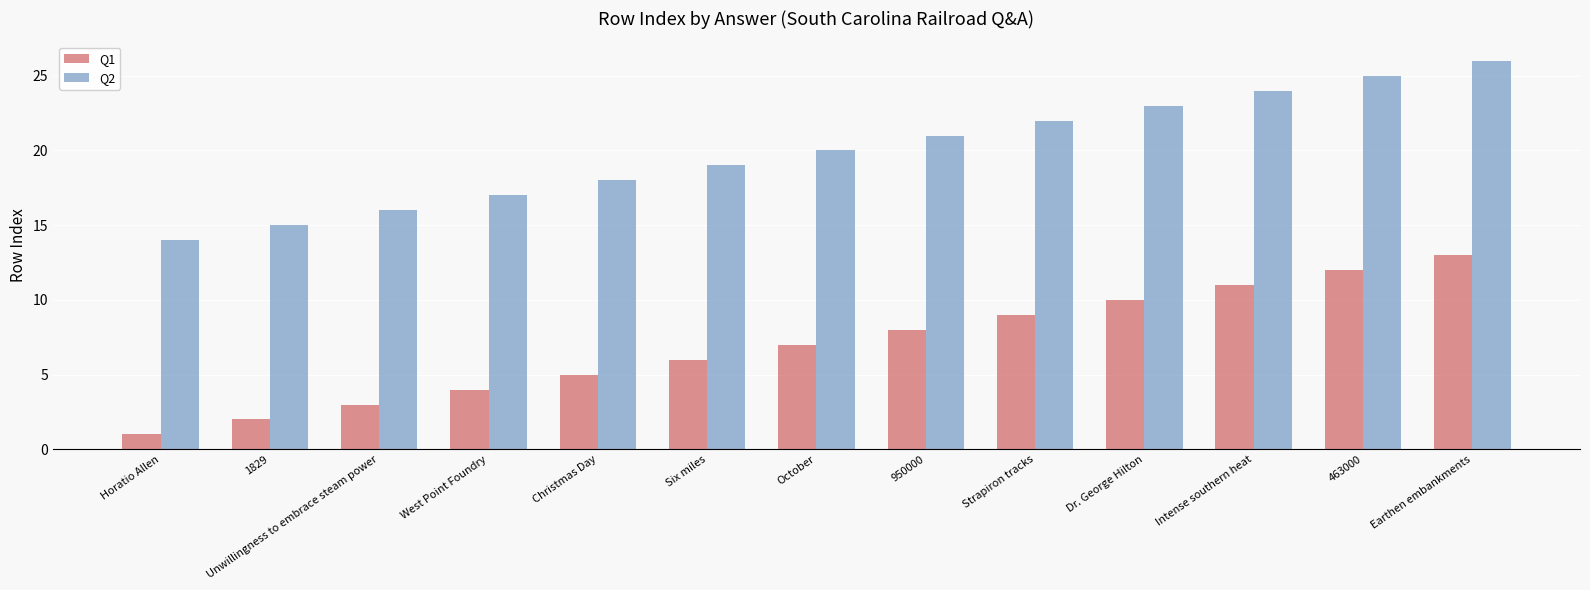

What is the difference between the maximum and second lowest values in the Q2 series?

11